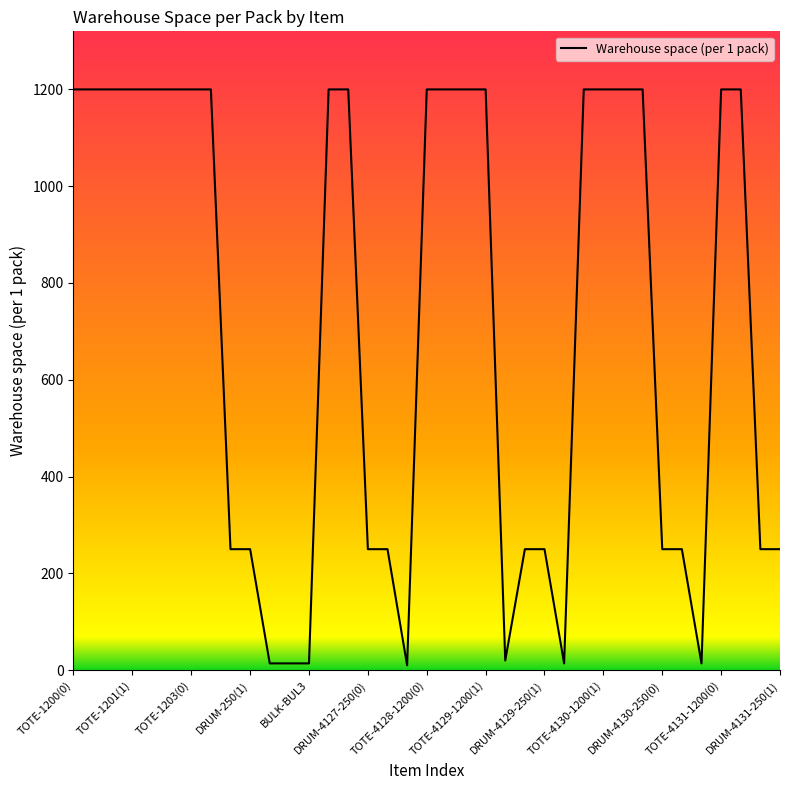

What is the difference between the maximum and minimum values?

1190